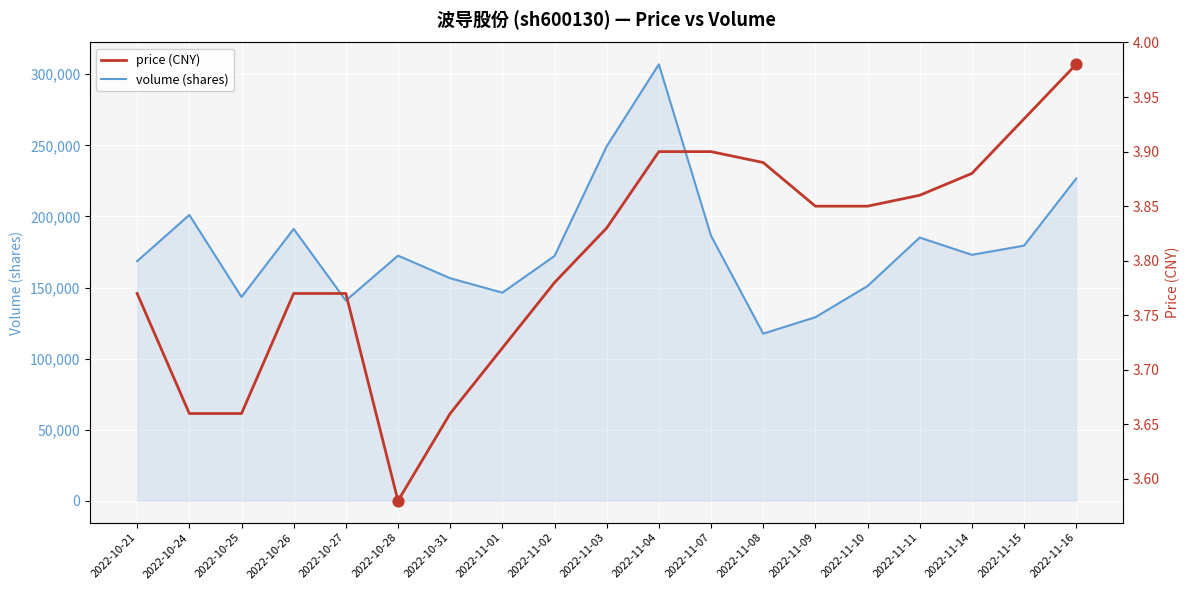

What is the total value across all series at 2022-11-08?

117568.9